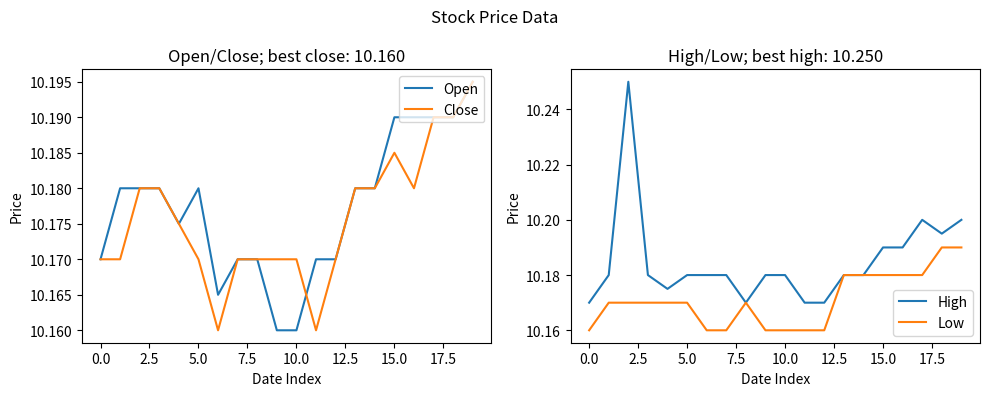

Count the number of categories in the chart.

20